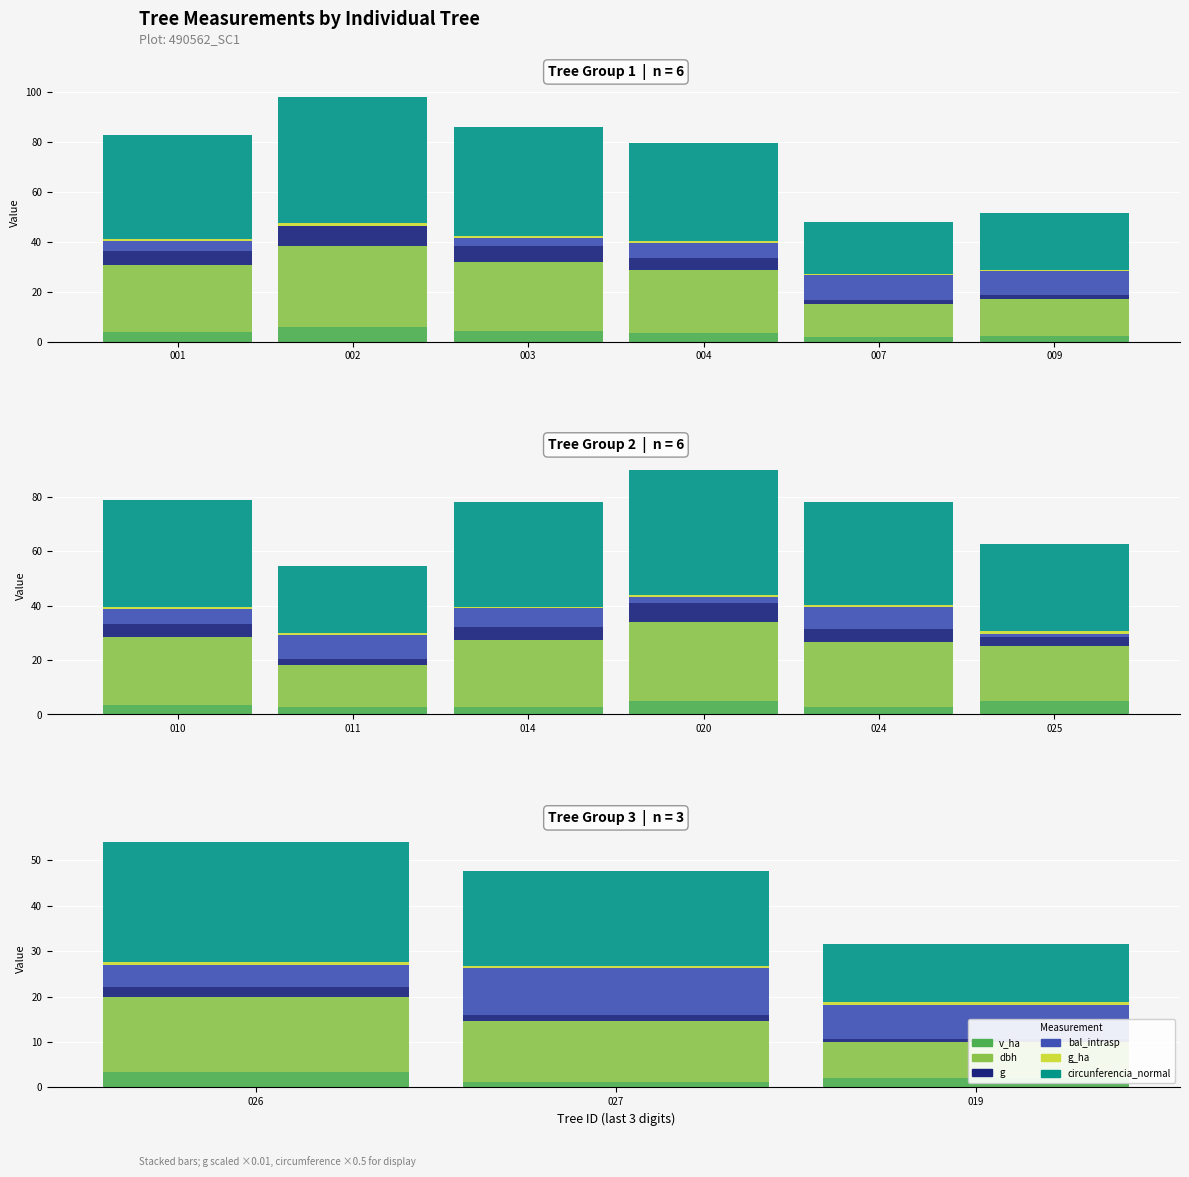

Which label corresponds to the smallest value in the chart?

027